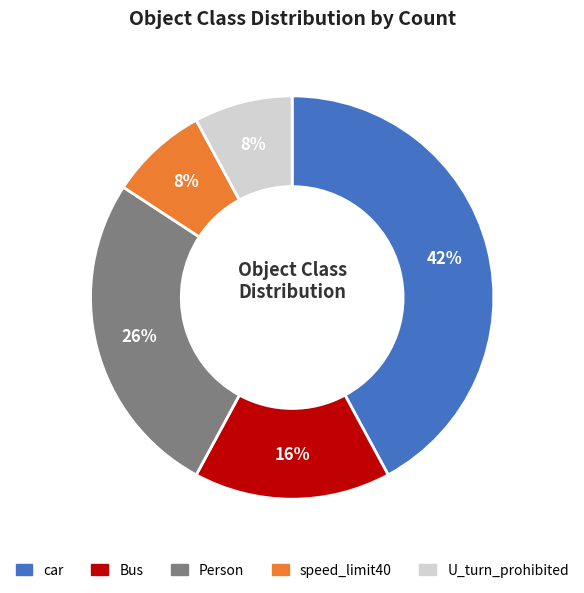

What is the largest slice in the pie chart?

car